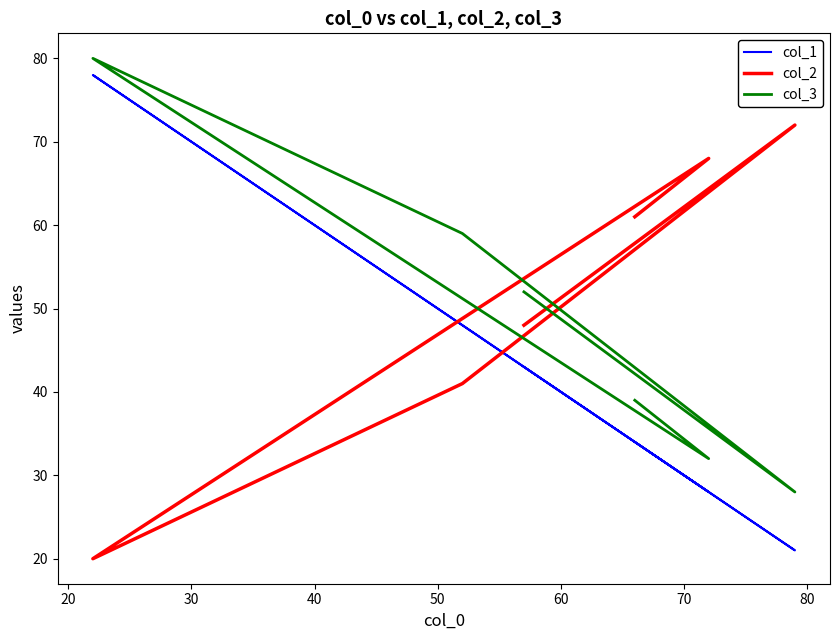

List the series in order of their overall mean, lowest first.

col_1, col_3, col_2